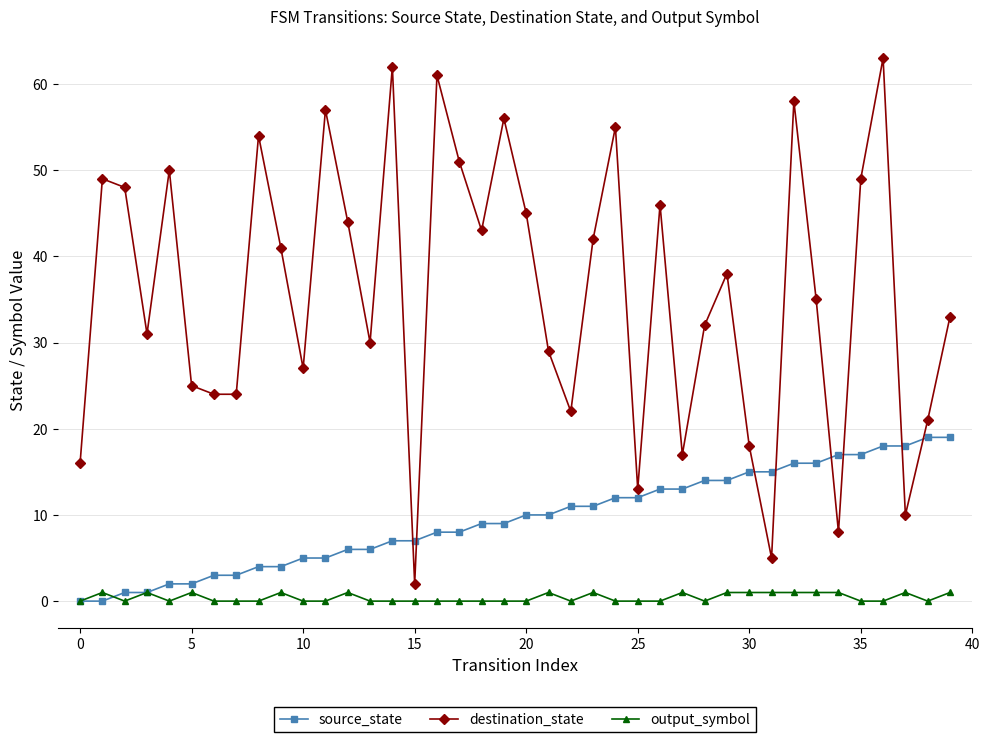

How many intersections are there between destination_state and source_state?

8